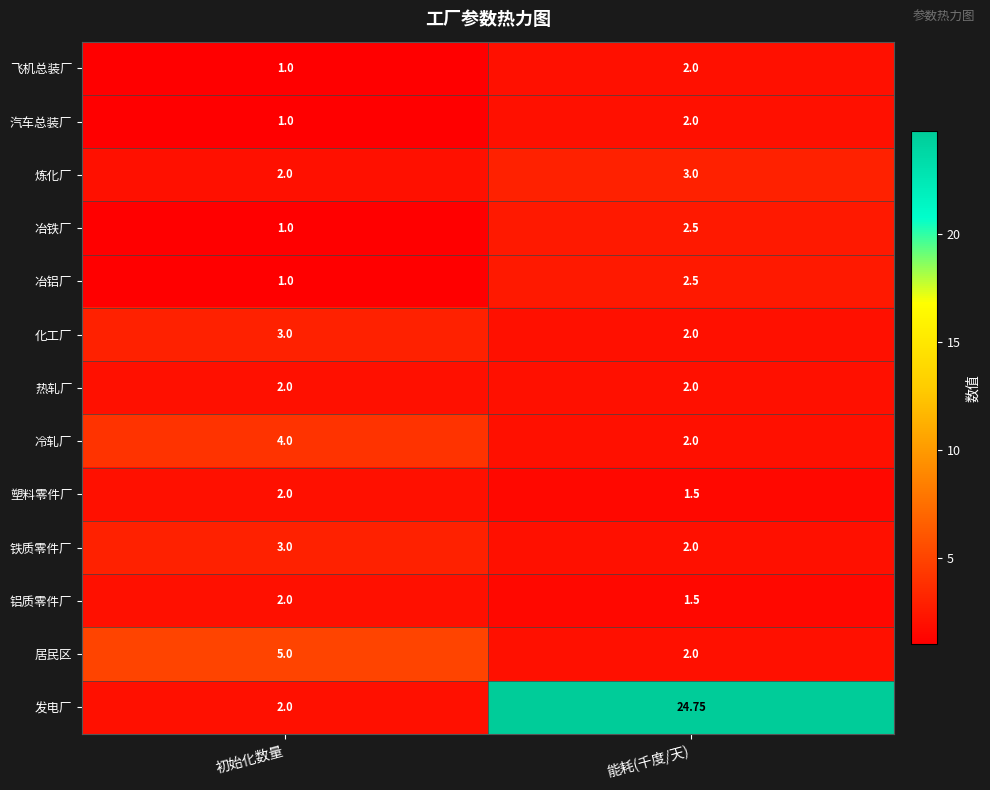

Which series has the widest spread of values?

发电厂